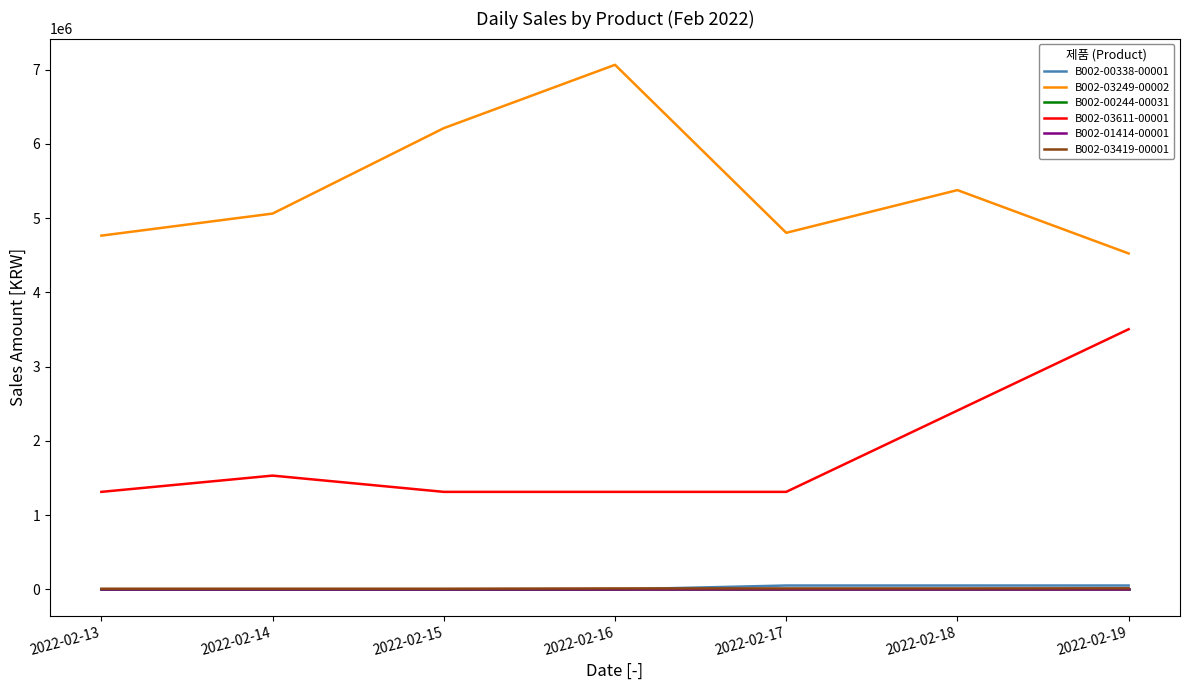

Does the chart have visible grid lines?

No